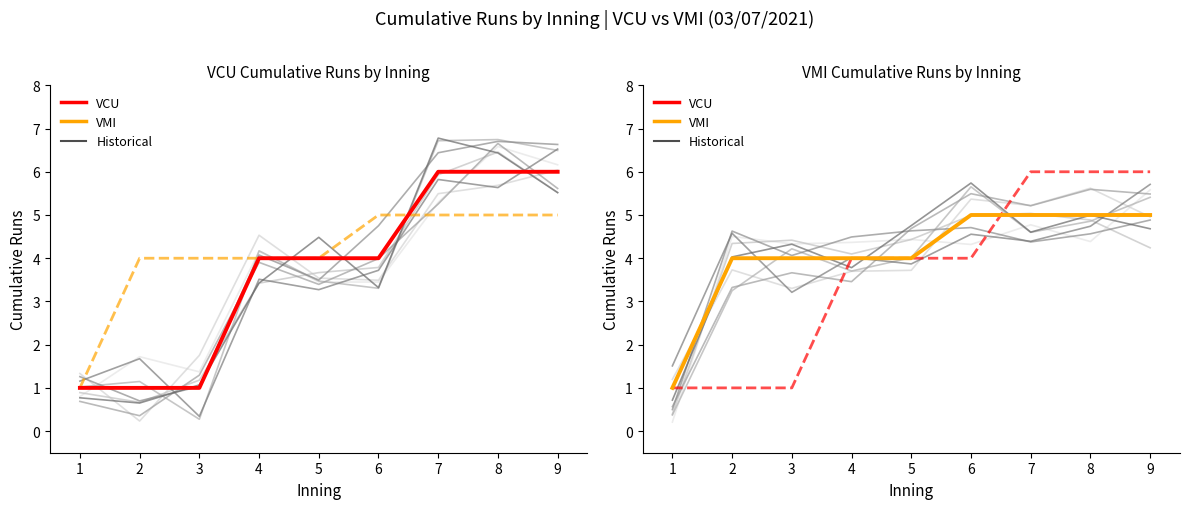

What is the average value of the VCU (primary) series?

4